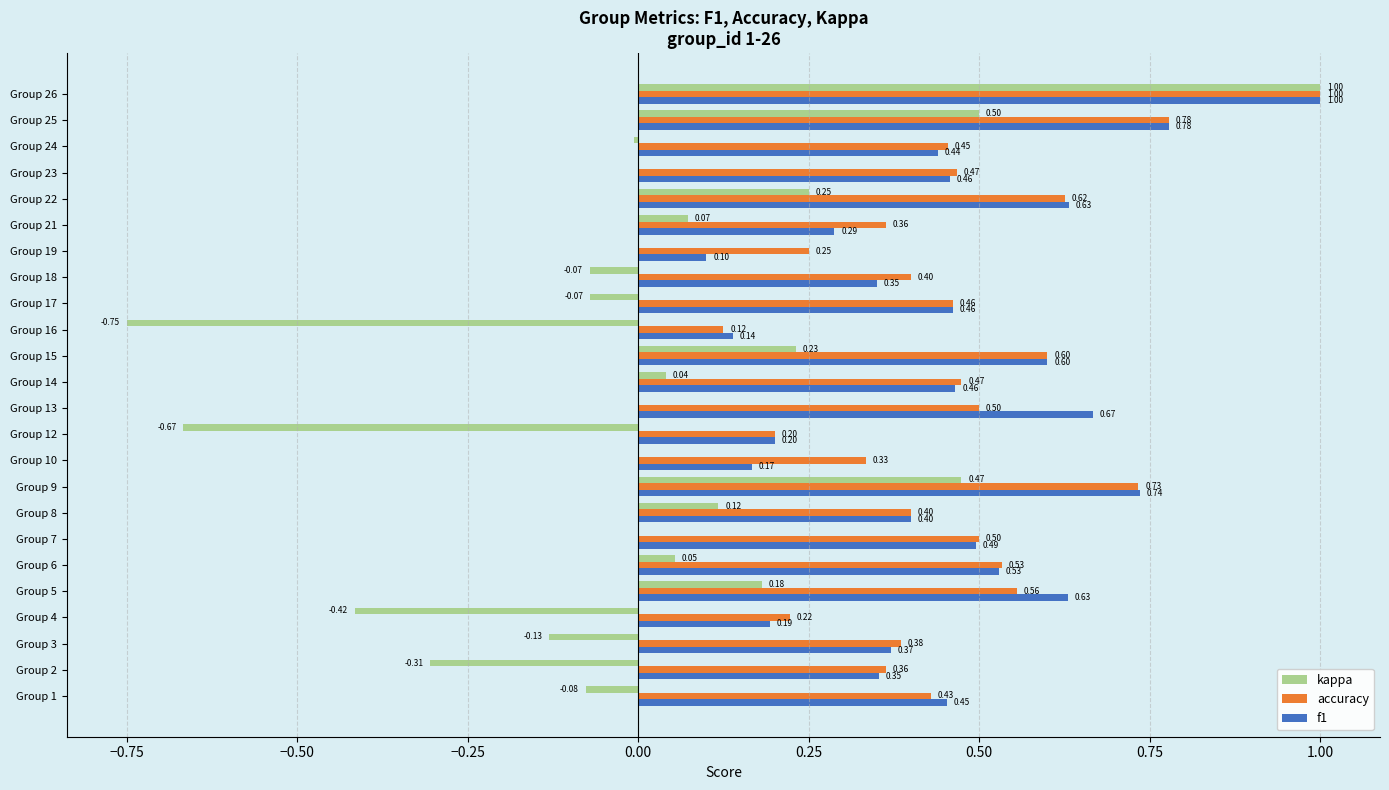

How many accuracy values are between 0 and 1?

24